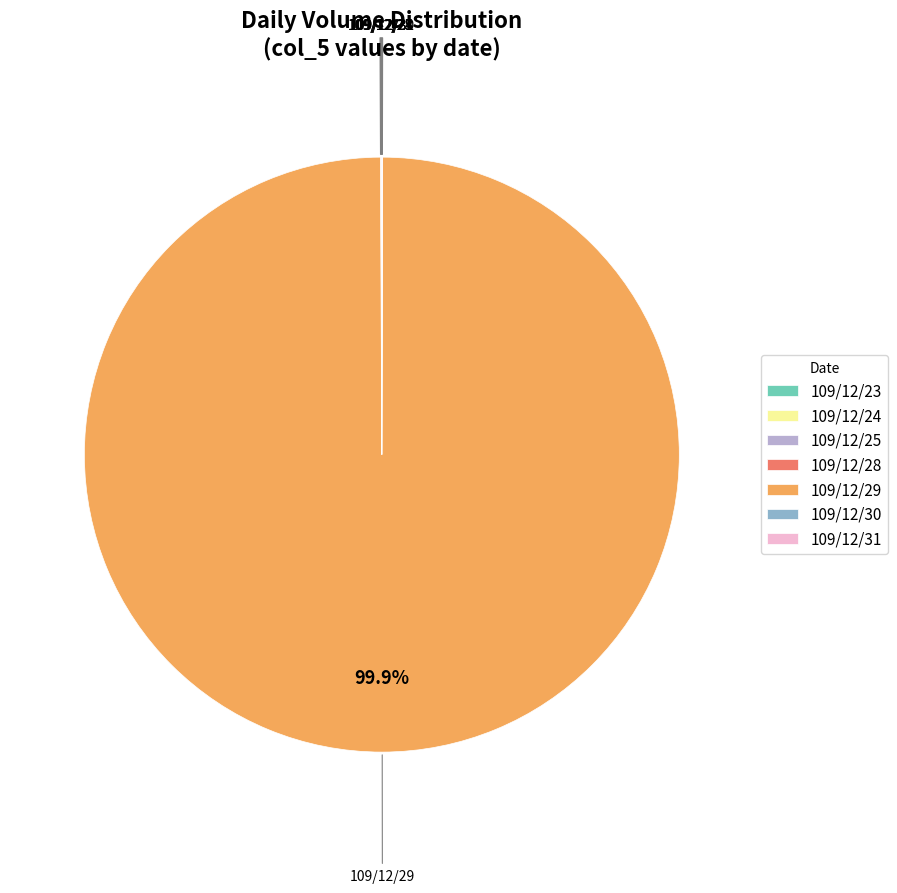

Which slice is the largest?

109/12/29